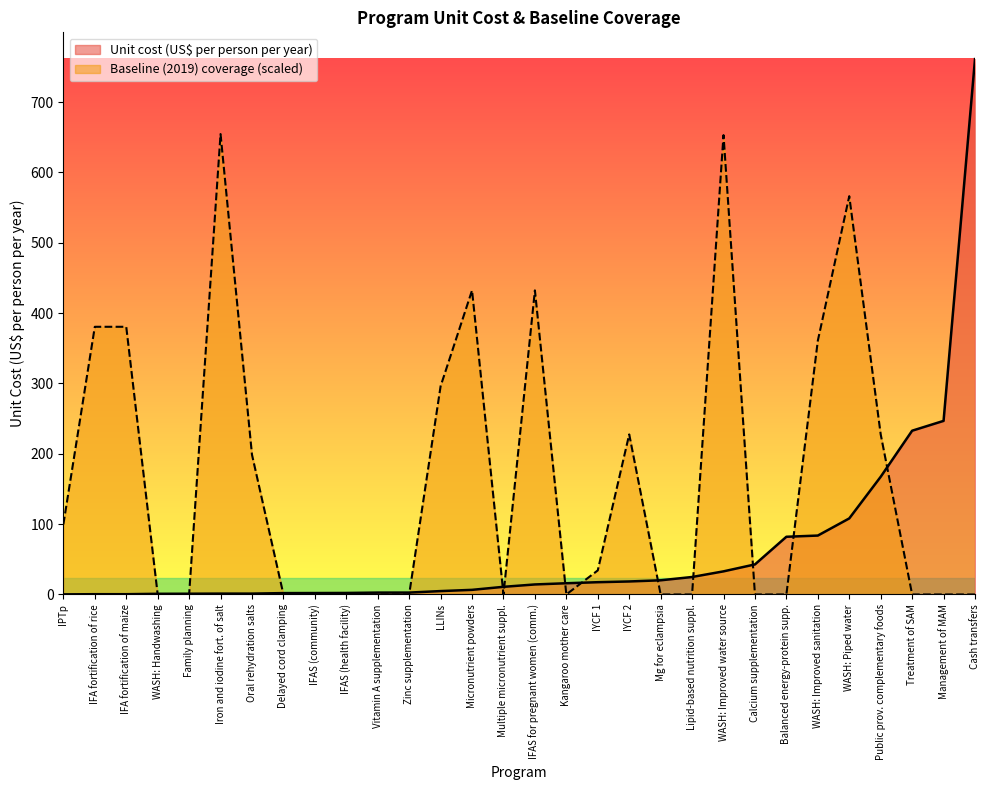

What value does the baseline series have at 9?

0.6